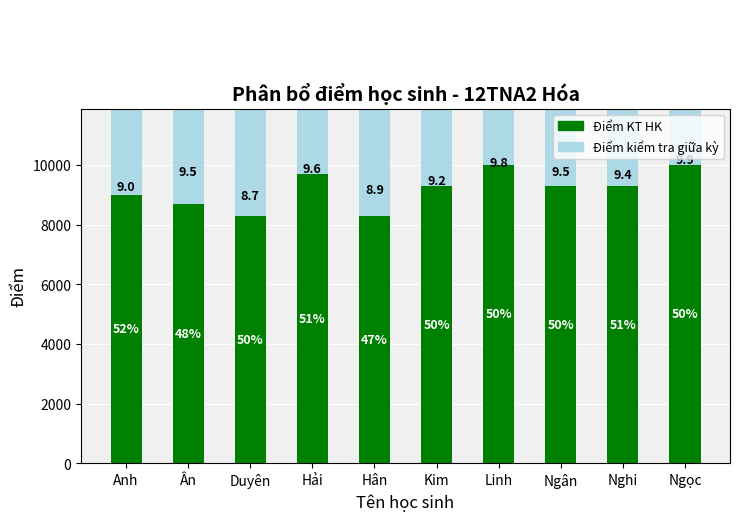

The Điểm kiểm tra giữa kỳ series shows 13555 at Linh. True or false?

False